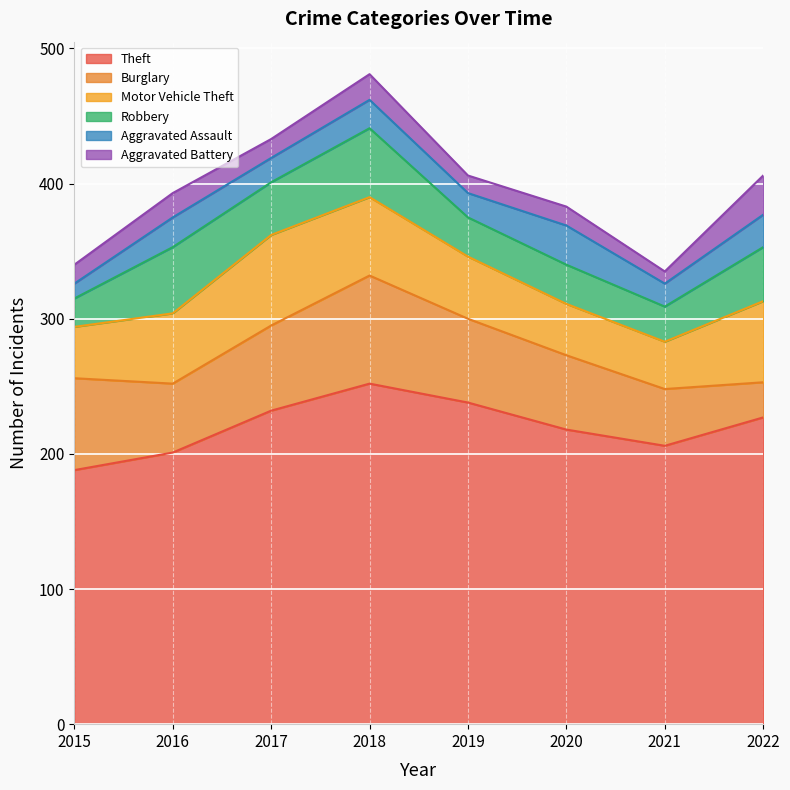

At which label does Aggravated Battery reach its peak?

2022